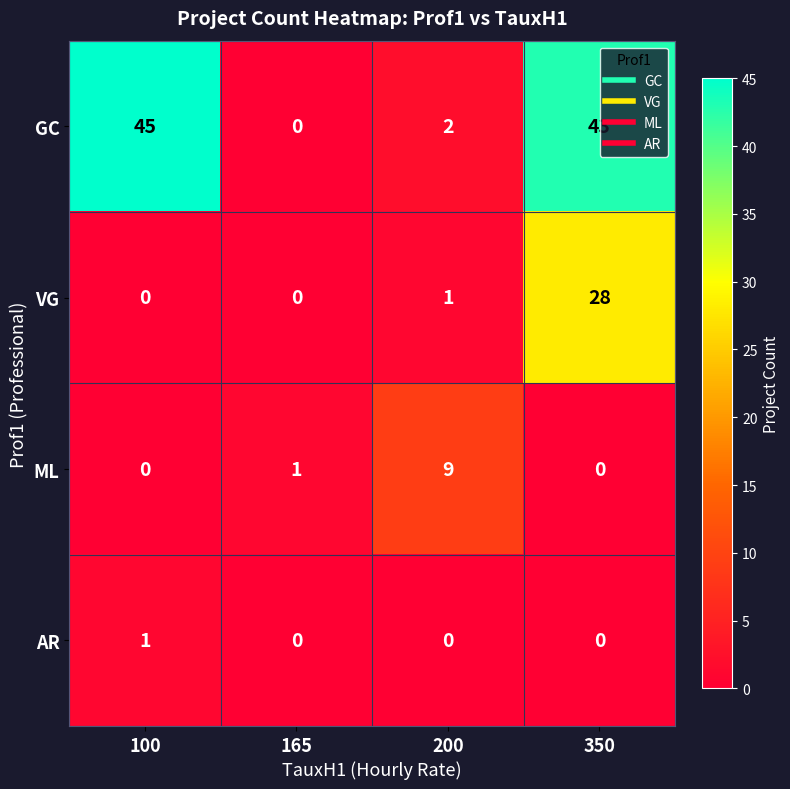

Count the number of data series in this chart.

4